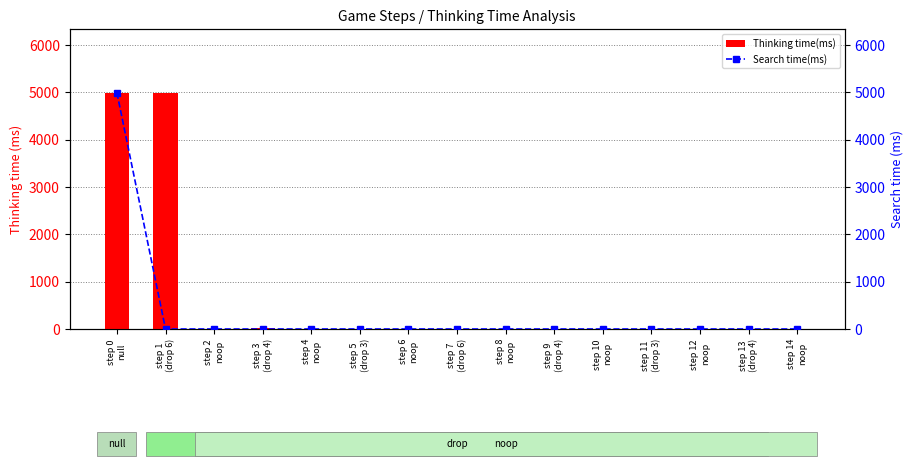

What is the total value across all series at step 4
noop?

8